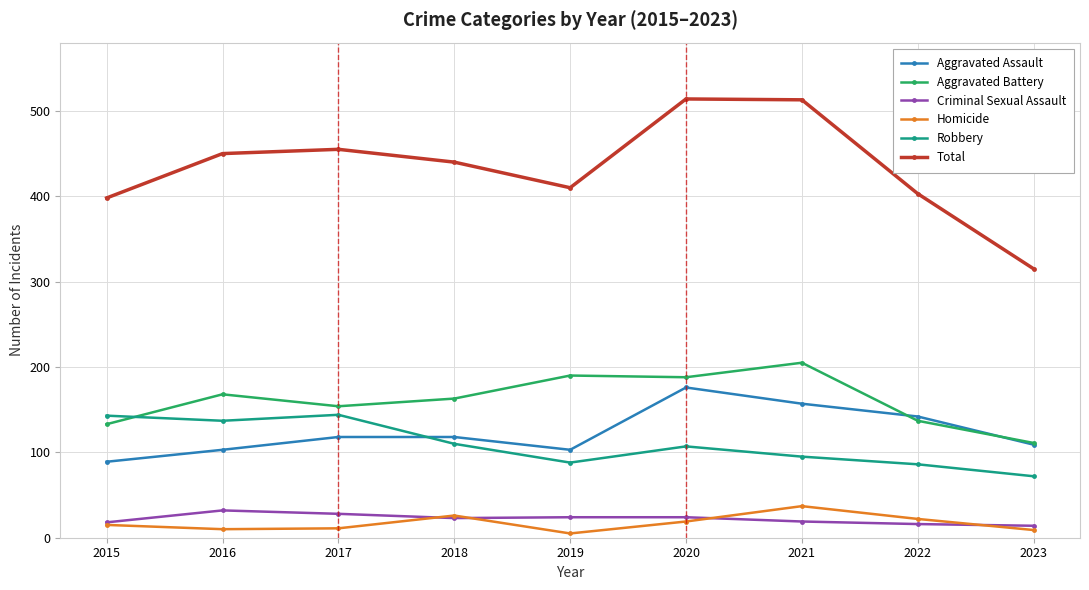

What is the average value of the Total series?

433